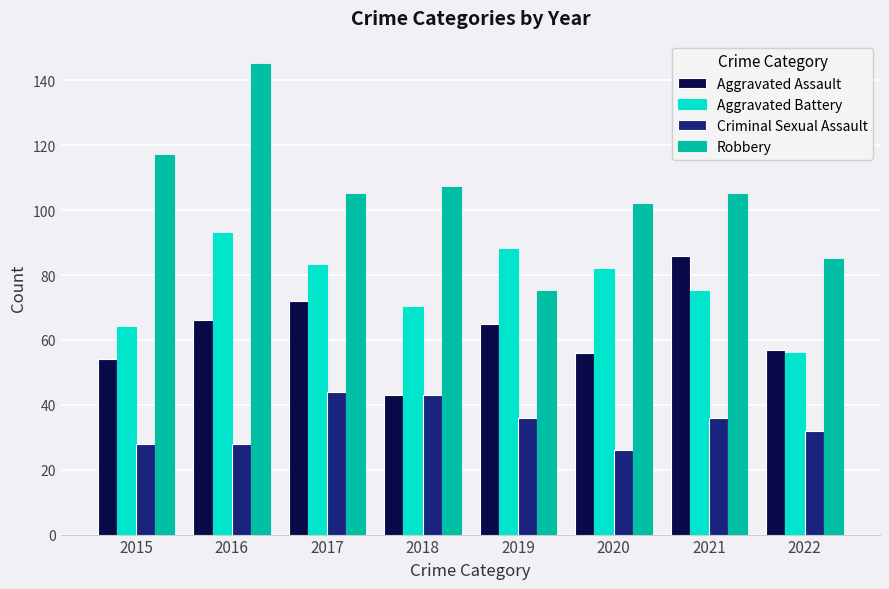

What is the value of the Aggravated Assault bar at the 1st from the left?

54